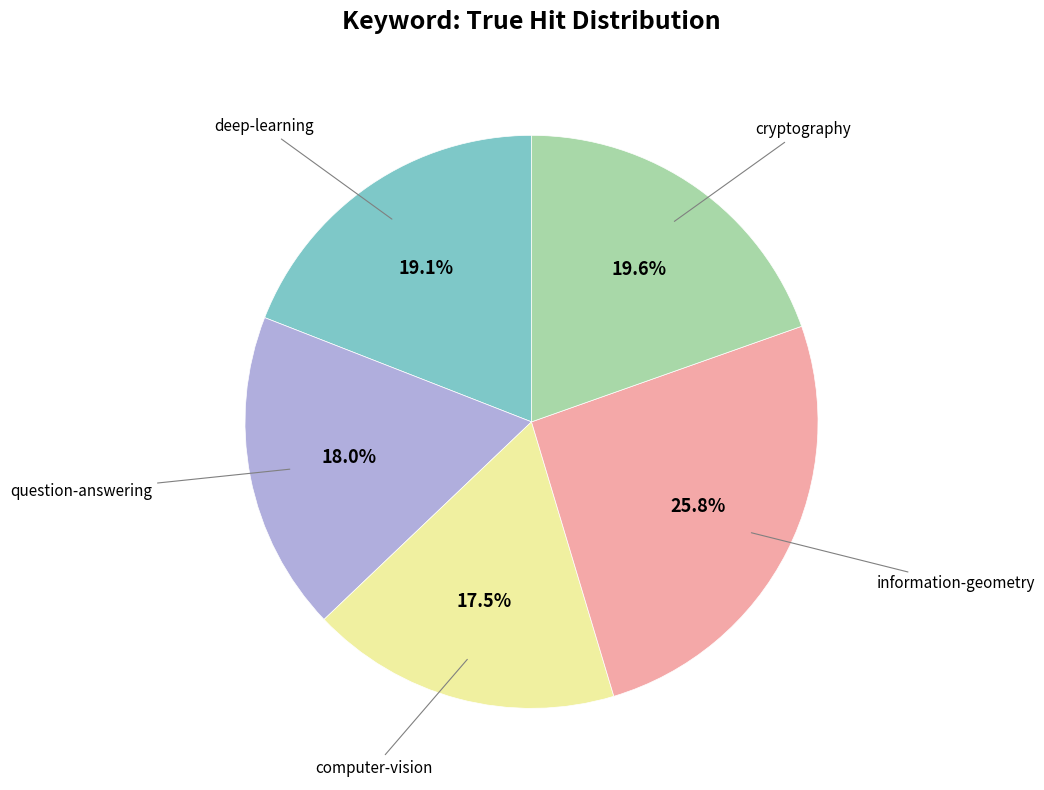

Does any single category account for the majority?

No